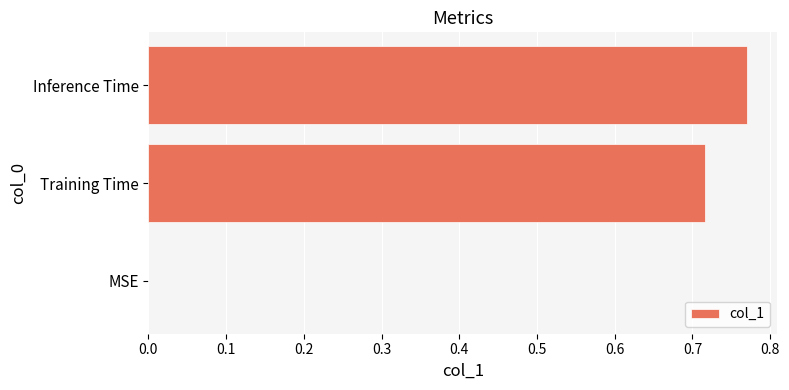

What is the sum of all values?

1.5